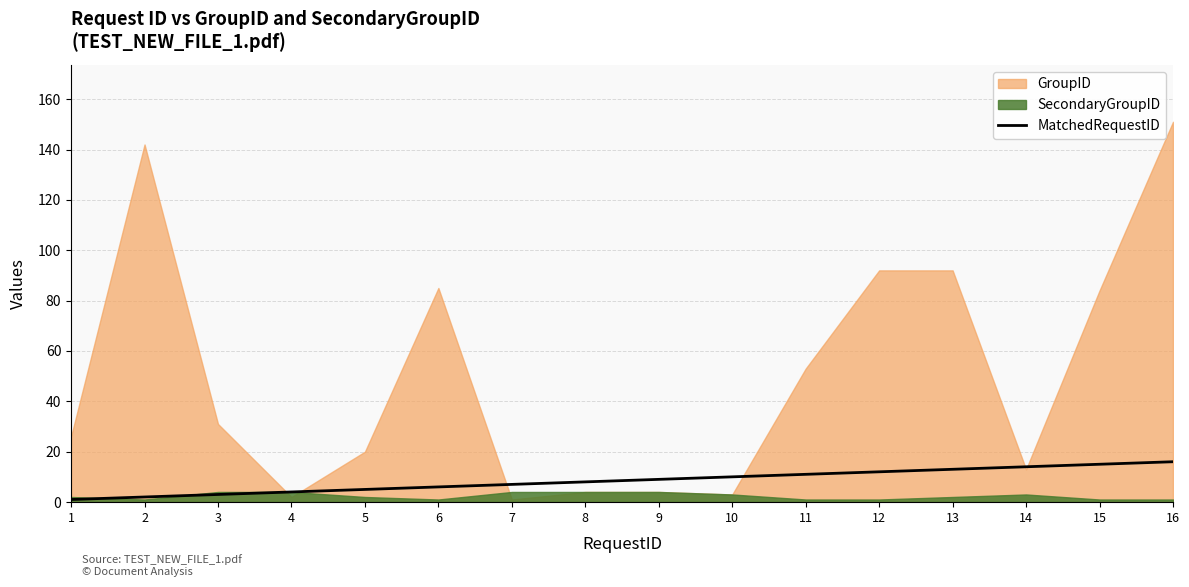

Approximately how many times larger is the value at 1 compared to 16?

0.1